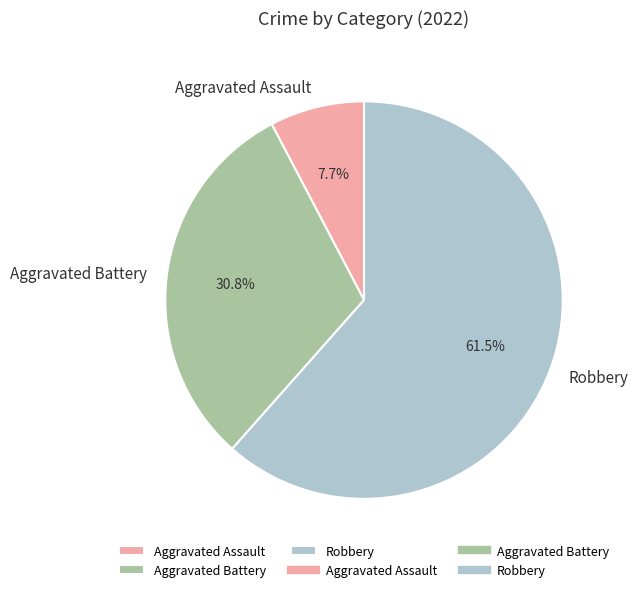

What is the majority slice?

Robbery